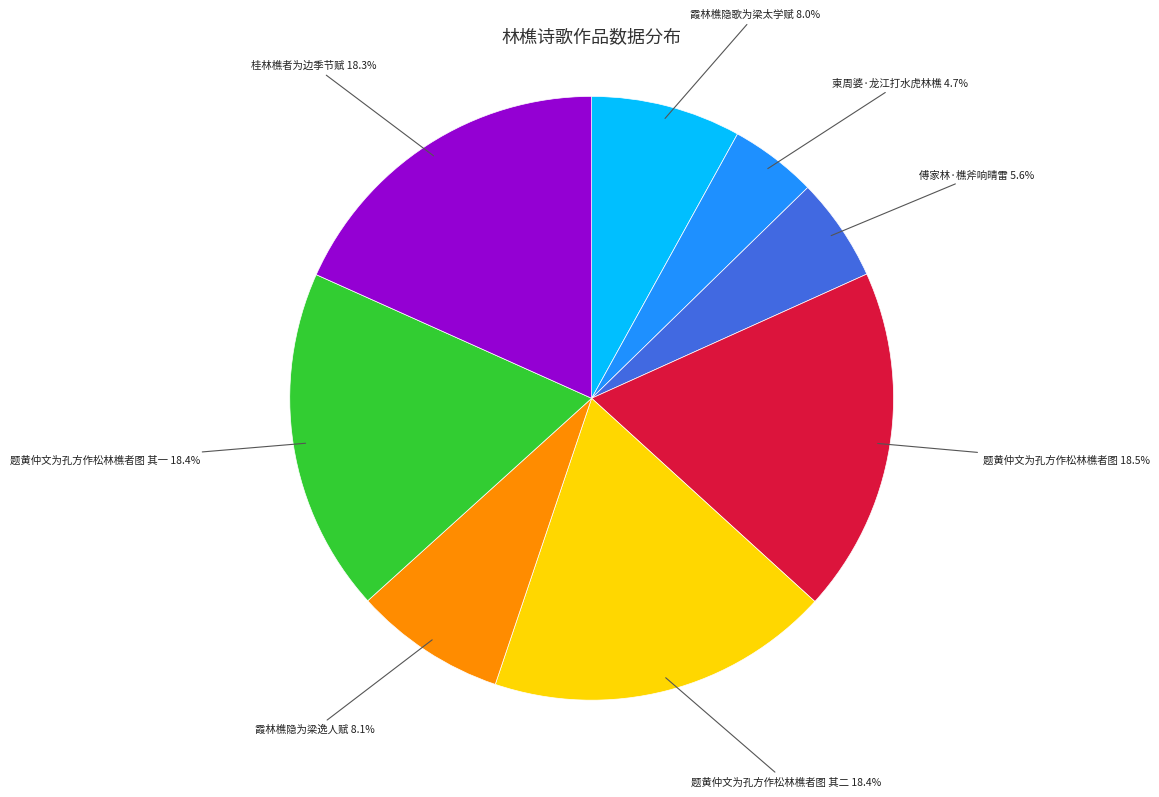

How many slices are in this pie chart?

8